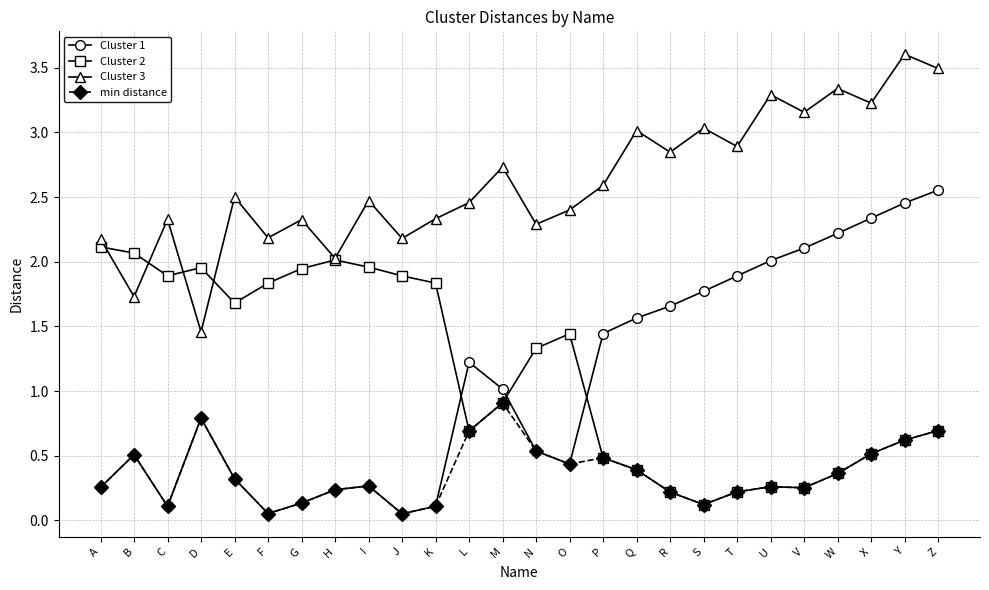

Which category has the lowest value in the Cluster 2 series?

S